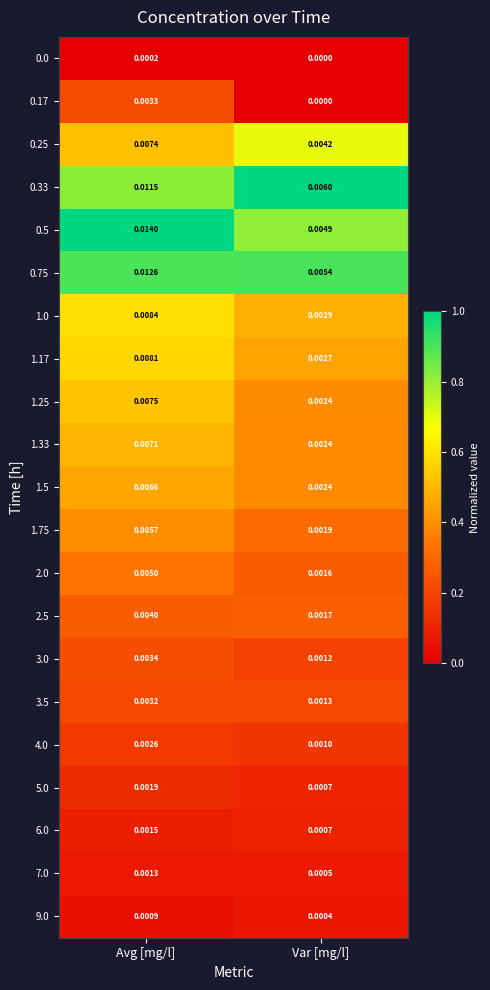

List the labels in order of 6.0 value, smallest first.

Var [mg/l], Avg [mg/l]